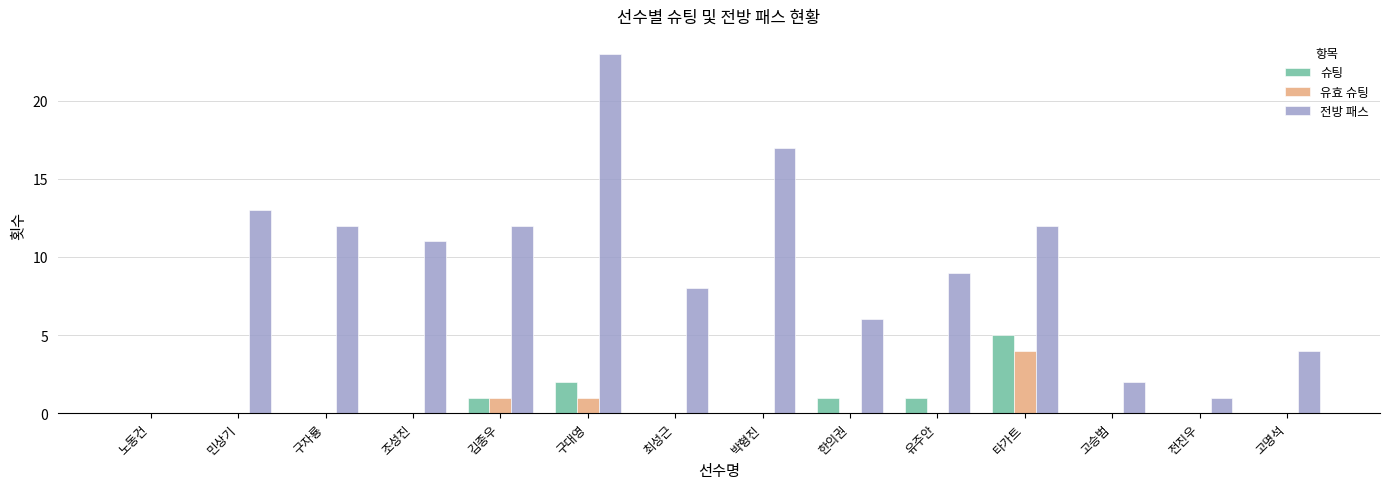

What is the sum of all 유효 슈팅 values?

6